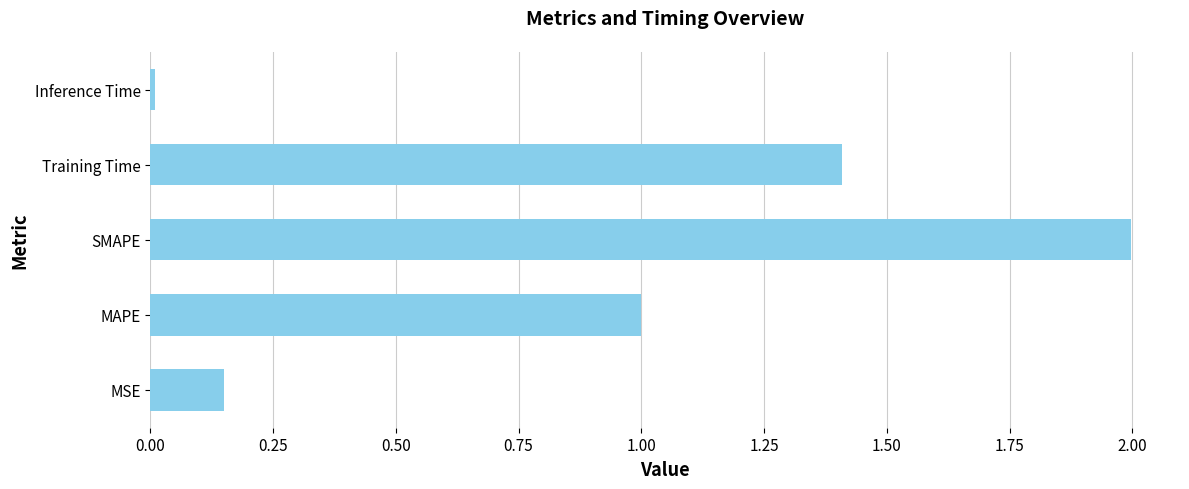

What is the difference between the second highest and second lowest values?

1.3